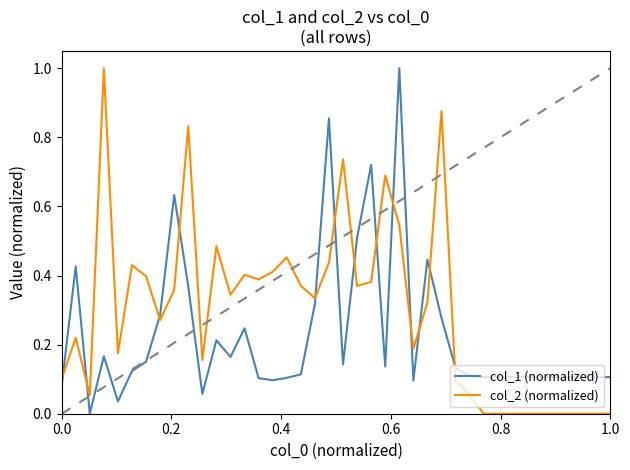

True or false: col_1 (normalized) has more than 1 interior local peaks.

True